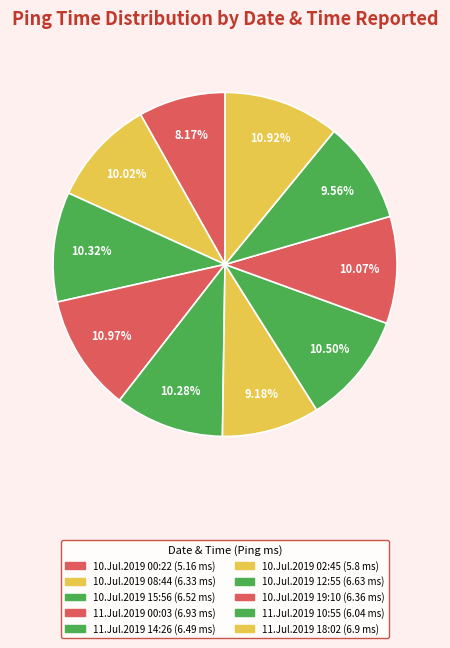

What is the ratio of the value at 10.Jul.2019 08:44 to the value at 10.Jul.2019 15:56?

1.0